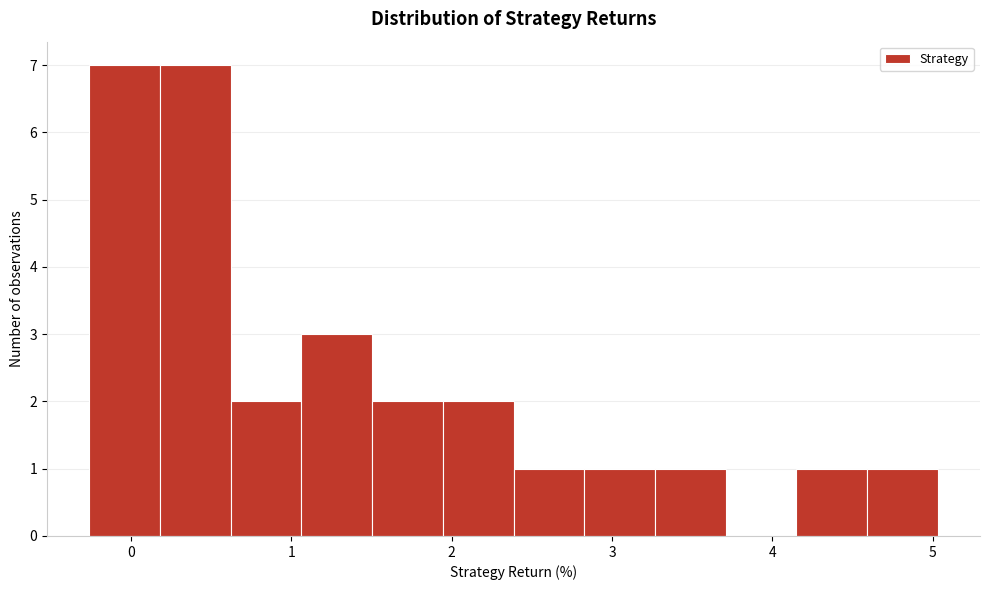

Reading left to right, transcribe this chart: for each bar, give the range it covers on the x-axis and its height. Neither the bar edges nor the heights are printed on the chart, so give them approximately, as read against the axes.

-0.3 to 0.2: 7
0.2 to 0.6: 7
0.6 to 1.1: 2
1.1 to 1.5: 3
1.5 to 1.9: 2
1.9 to 2.4: 2
2.4 to 2.8: 1
2.8 to 3.3: 1
3.3 to 3.7: 1
3.7 to 4.1: 0
4.1 to 4.6: 1
4.6 to 5.0: 1